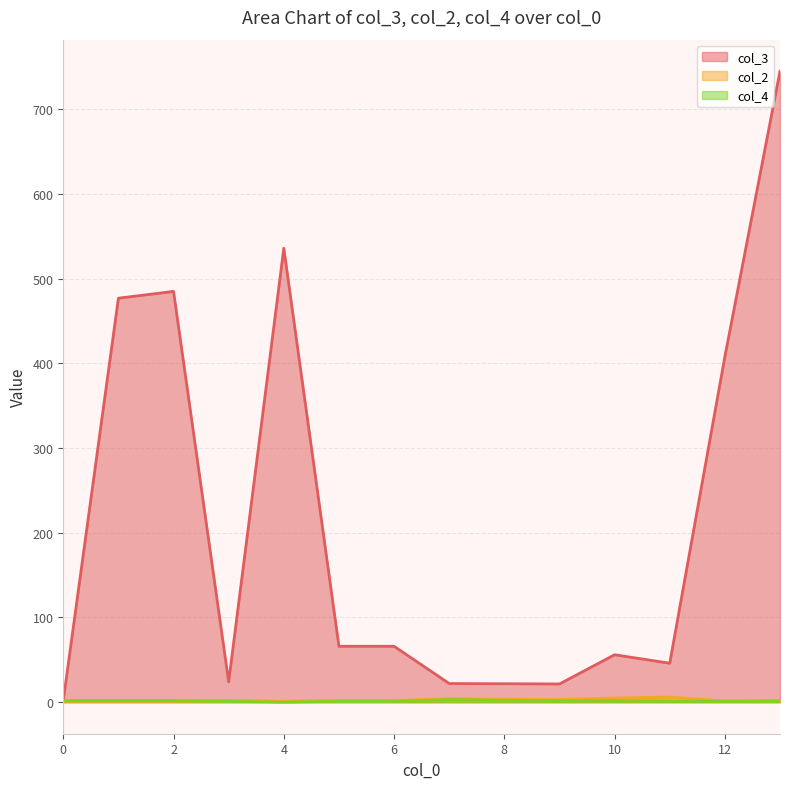

How many data points in col_2 are less than 2?

5